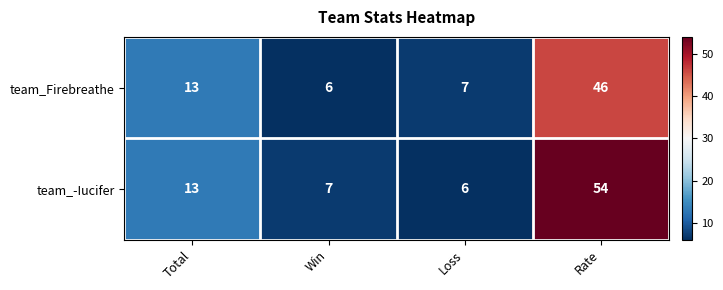

What is the spread (max minus min) of values at Loss?

1